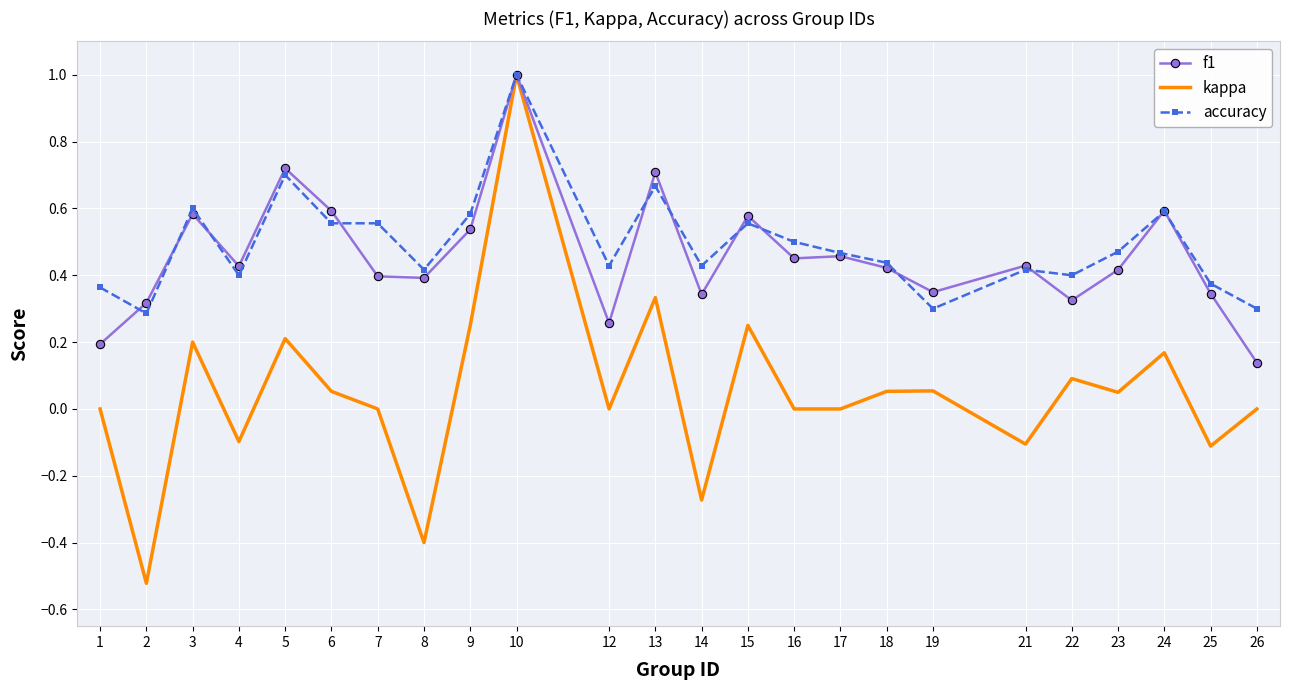

Rank the series at 7 from lowest to highest value.

kappa, f1, accuracy